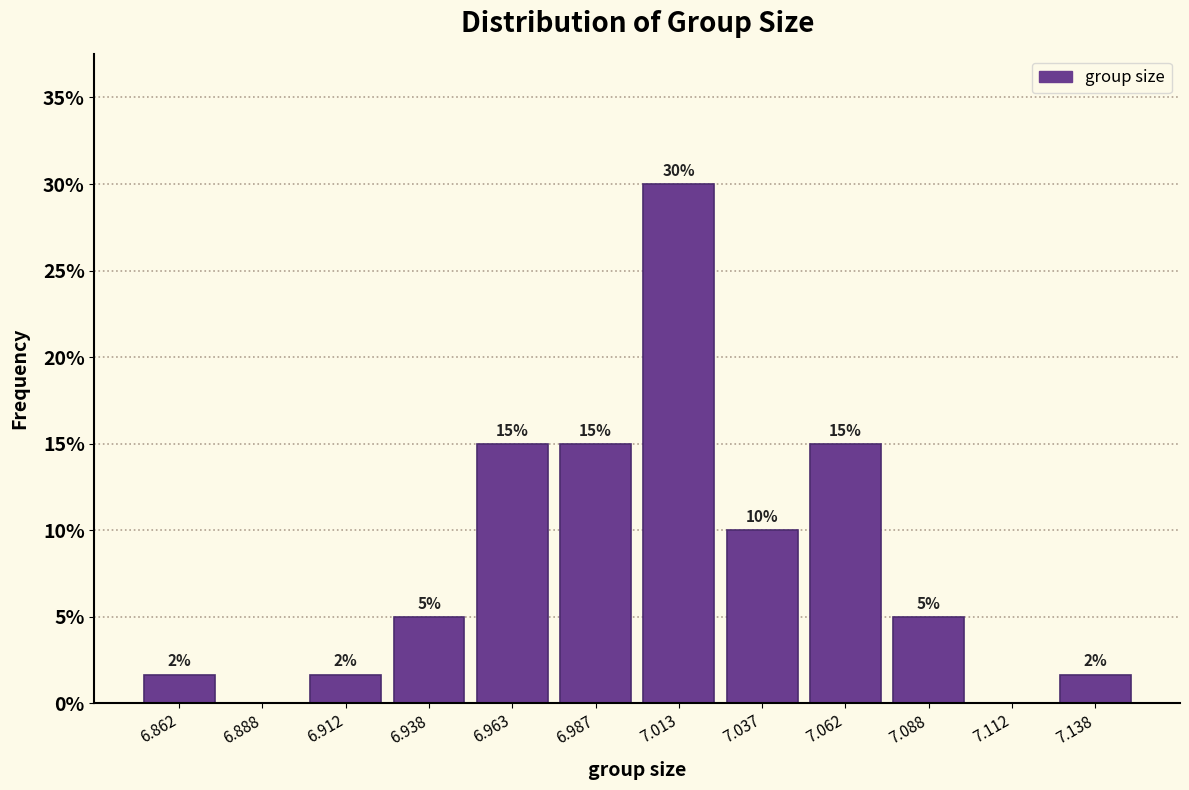

Which range on the x-axis has the tallest bar?

7.000 to 7.025